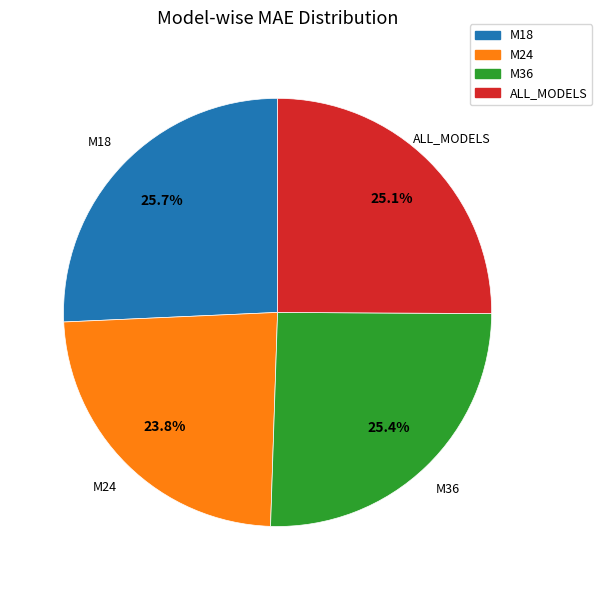

What percentage do M36 and ALL_MODELS together represent?

50.5%